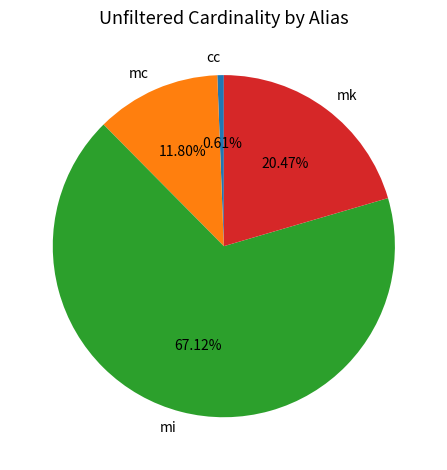

Do cc and mk together represent more than half of the pie?

No